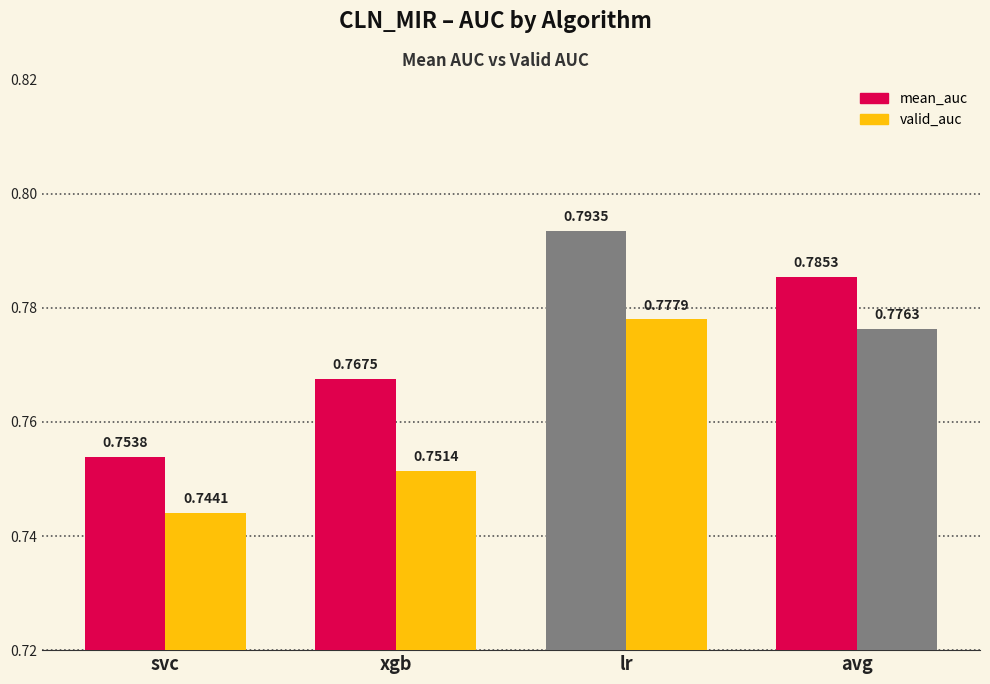

What is the minimum value shown in the chart?

0.7